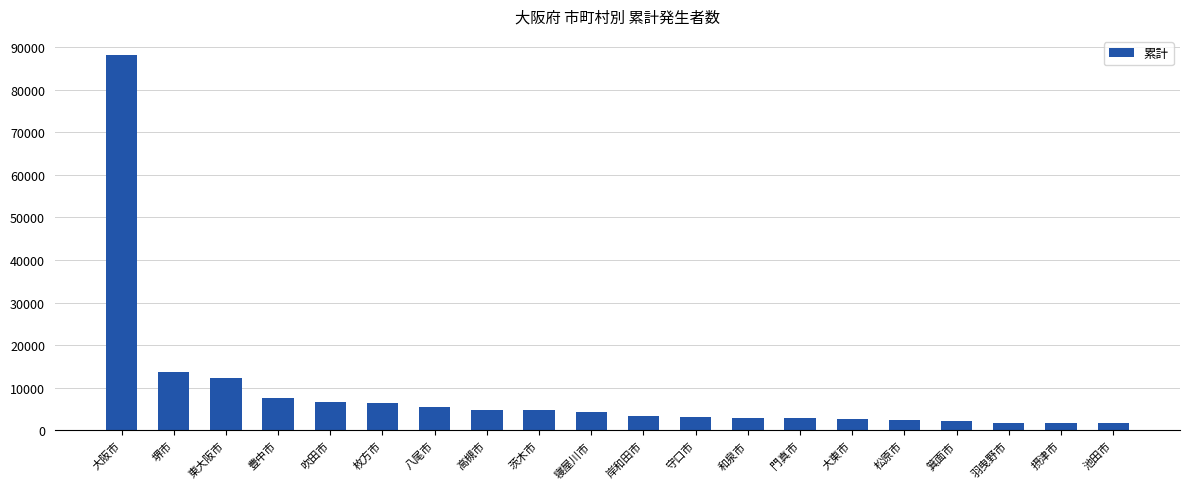

How many values are below 4380?

10